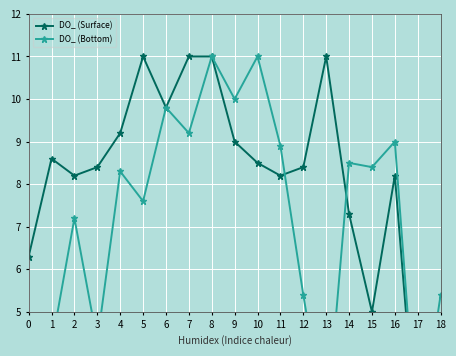

What is the minimum value for DO_ (Surface)?

1.6